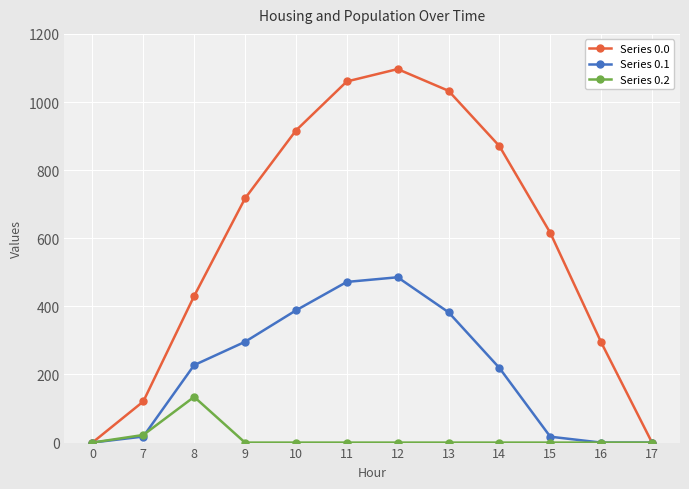

List the series in order of their overall mean, lowest first.

Series 0.2, Series 0.1, Series 0.0